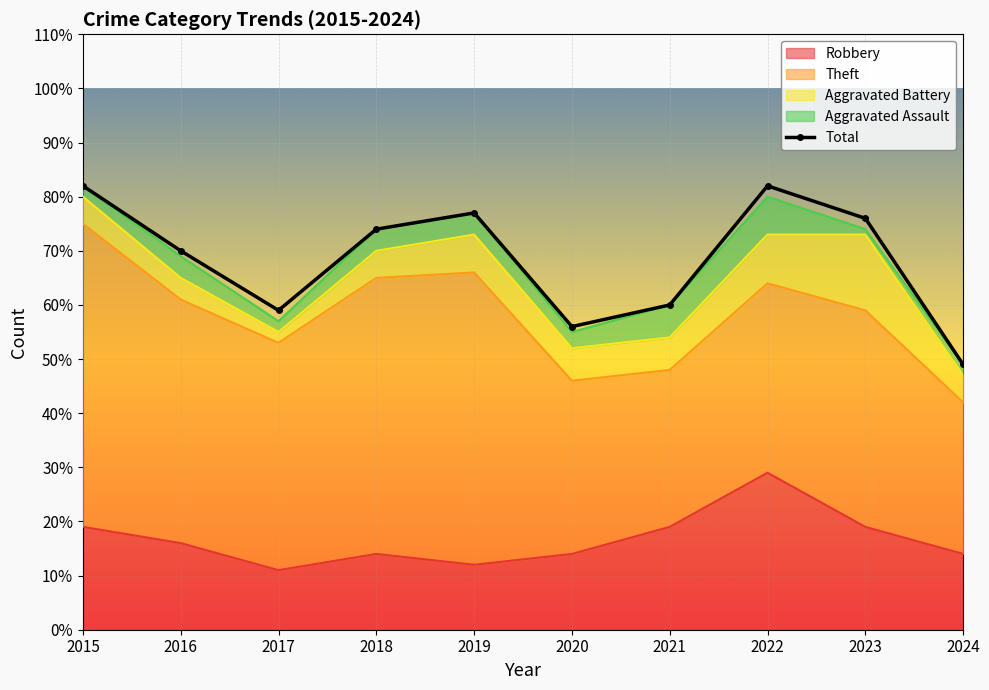

The value at 2019 is 77. True or false?

True